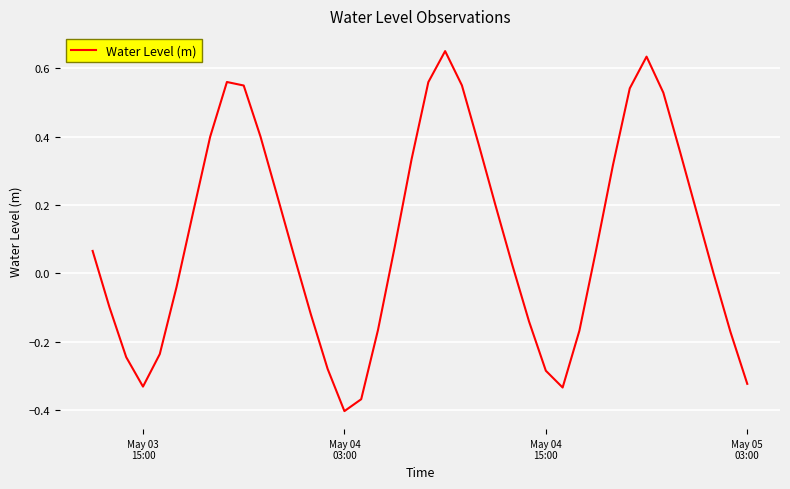

What is the difference between the maximum and minimum values?

1.1